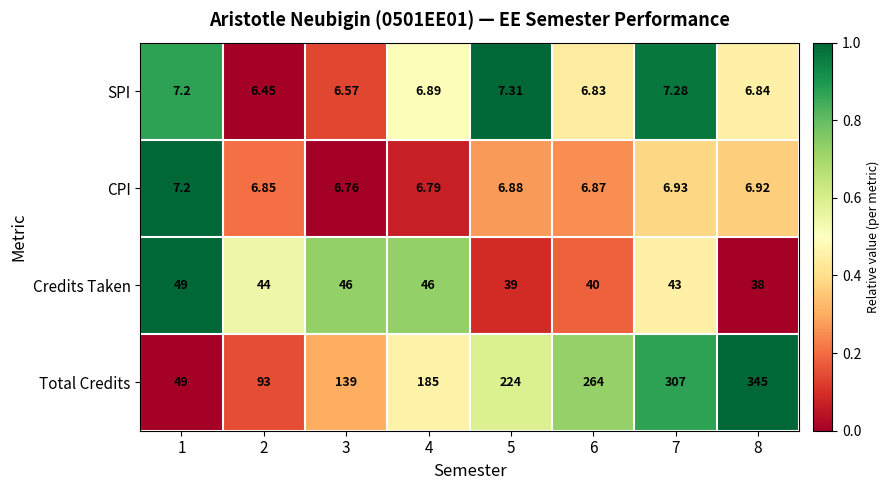

Rank the series by their maximum value, from lowest to highest.

CPI, SPI, Credits Taken, Total Credits